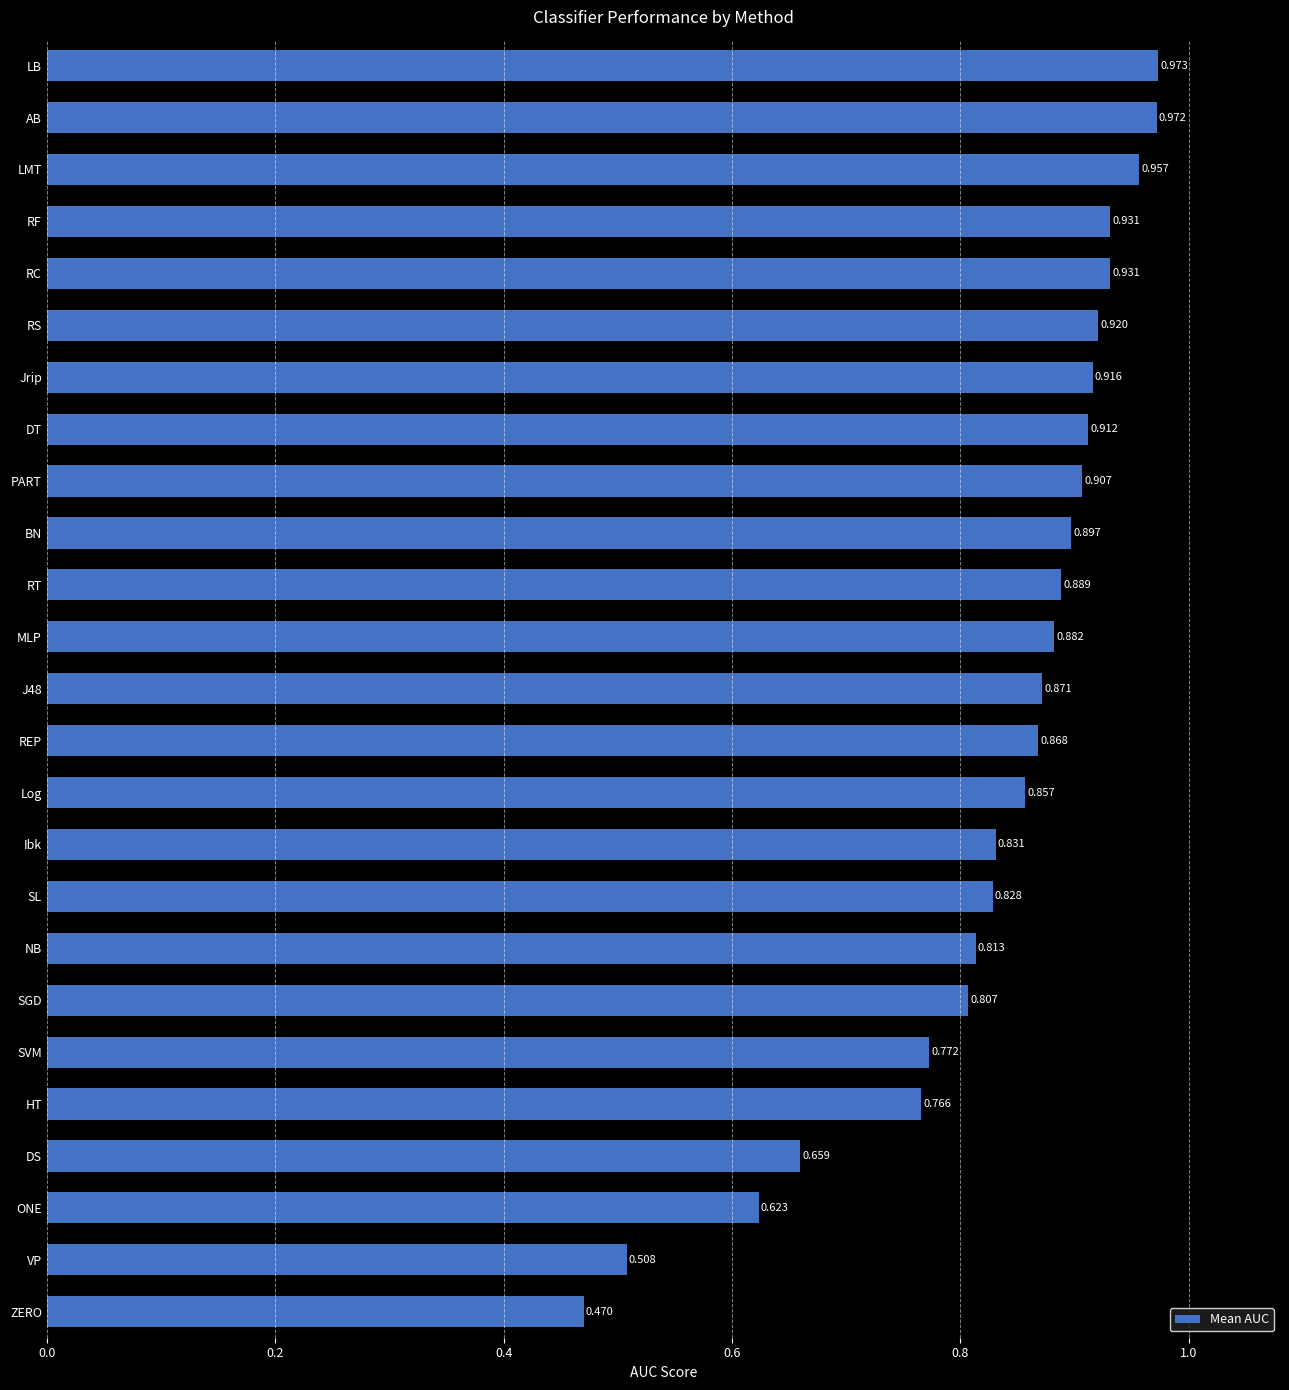

Does the chart contain any negative values?

No